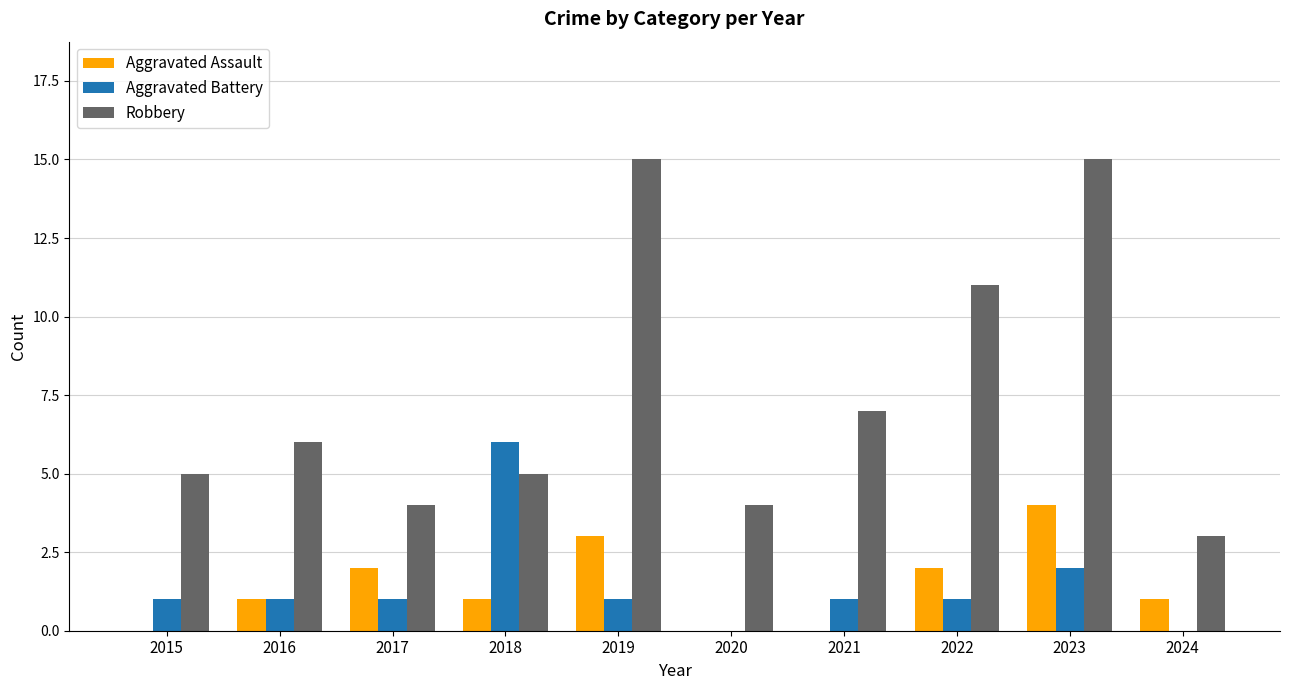

Which series has the largest range (max minus min)?

Robbery